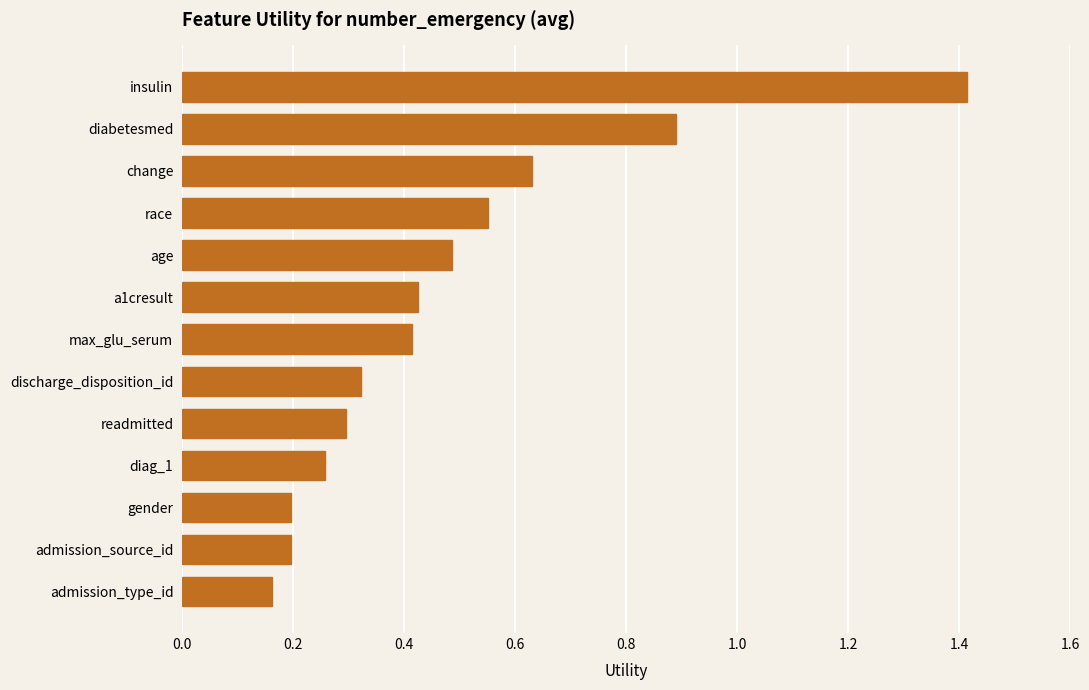

What is the average value?

0.5